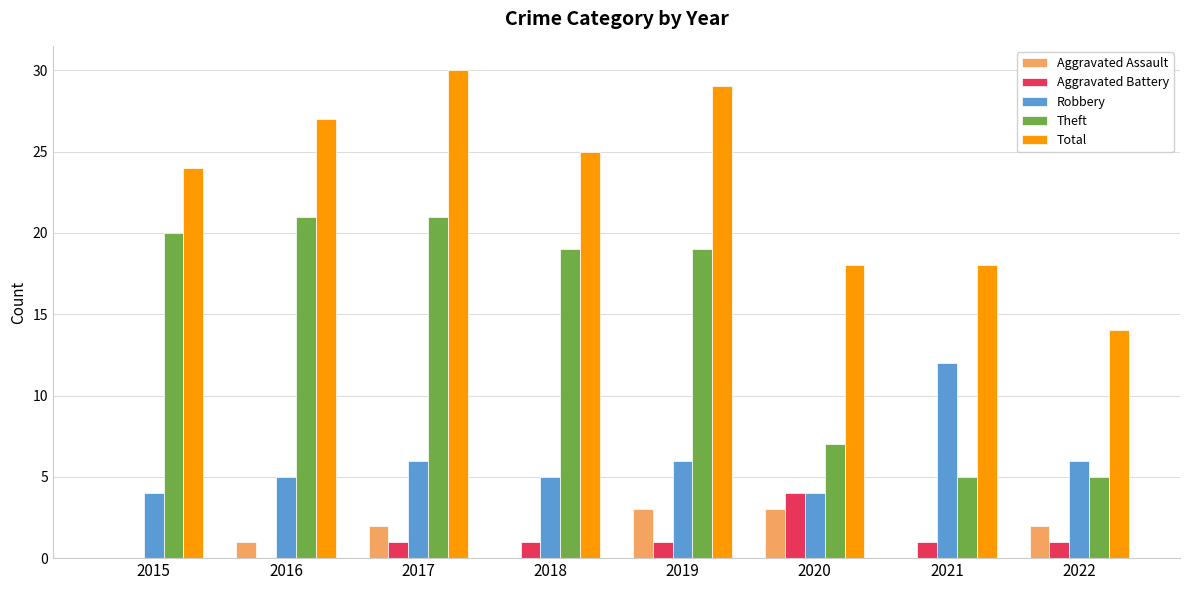

Does the chart contain stacked bars?

No